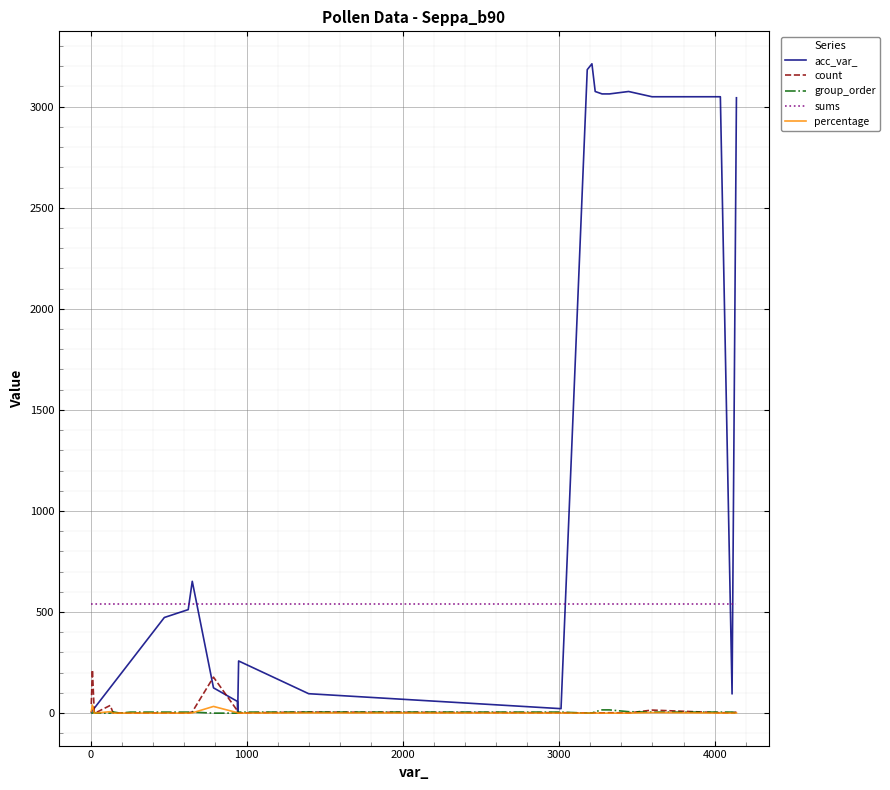

At how many categories does at least one series exceed 513?

27